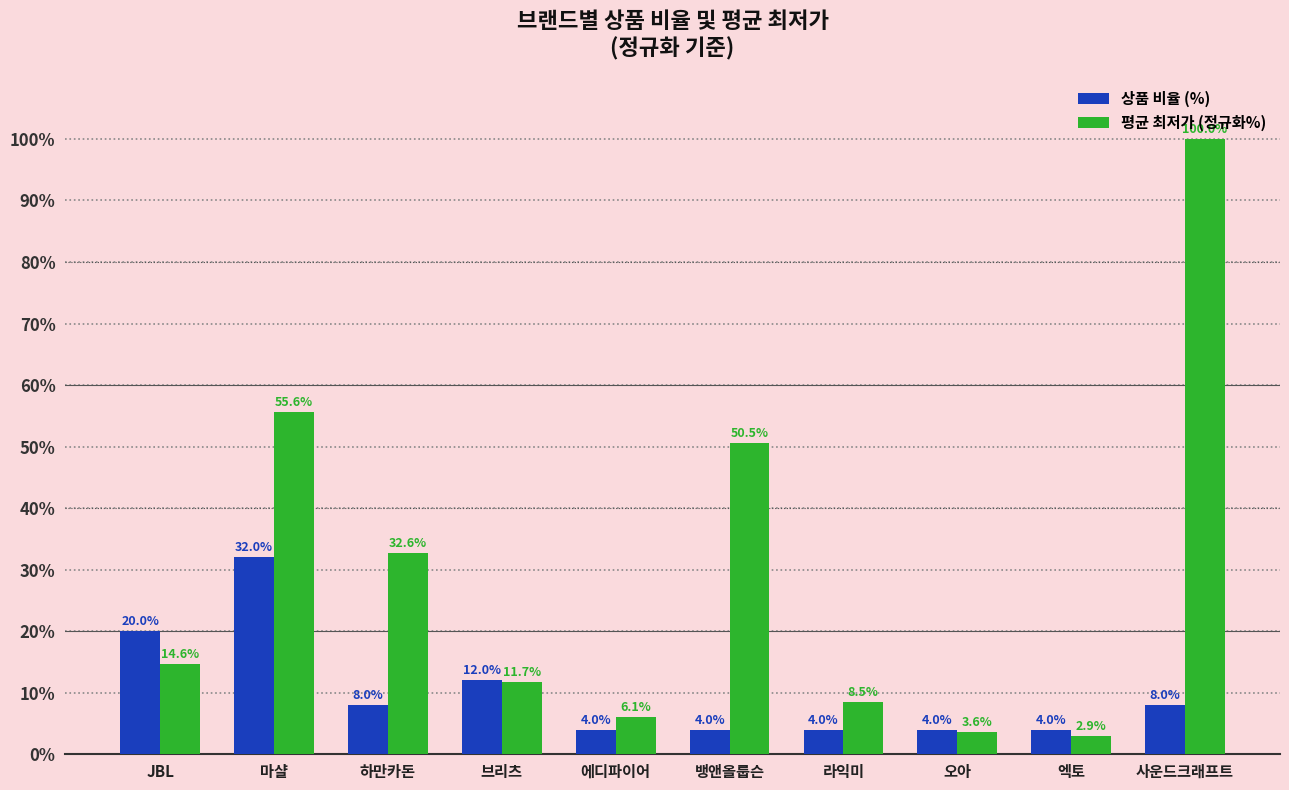

Which category has the highest value in the 평균 최저가 (정규화%) series?

사운드크래프트